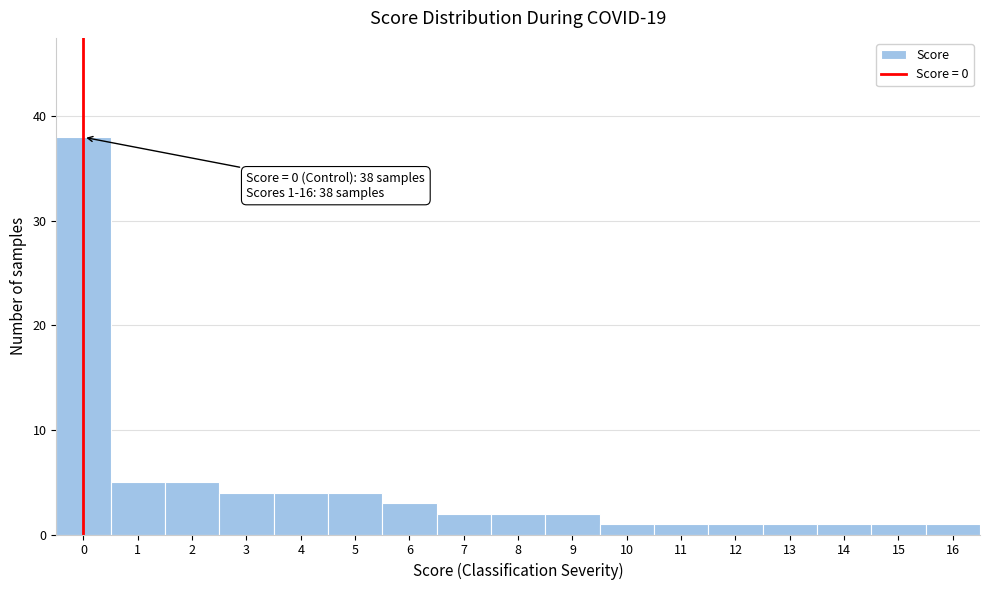

Which range on the x-axis has the tallest bar?

-0.5 to 0.5